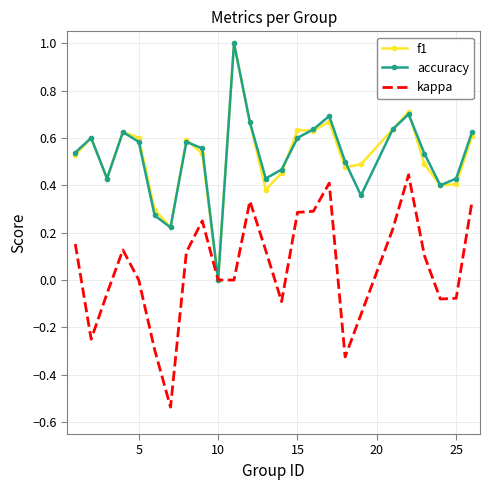

How many times do f1 and accuracy cross each other?

5